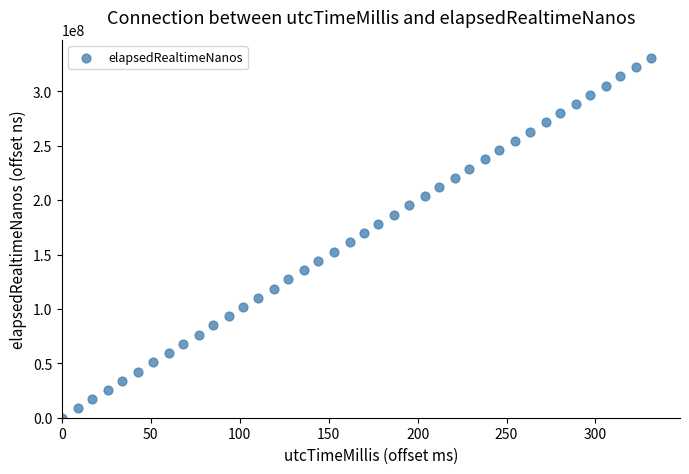

What is the range of Y values (max minus min)?

330770078